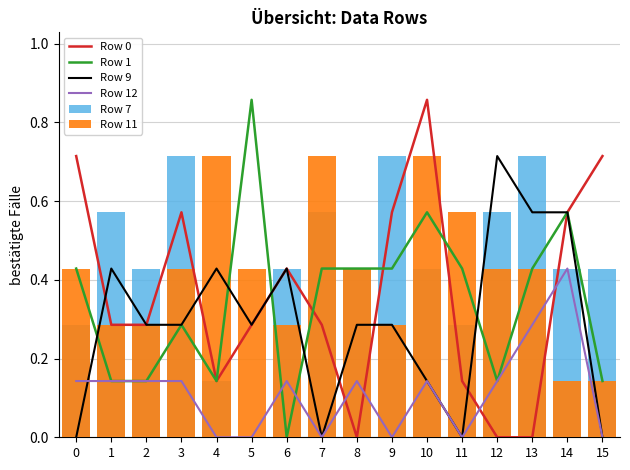

Rank the categories by Row 12 value from highest to lowest.

14, 13, 0, 1, 2, 3, 6, 8, 10, 12, 4, 5, 7, 9, 11, 15